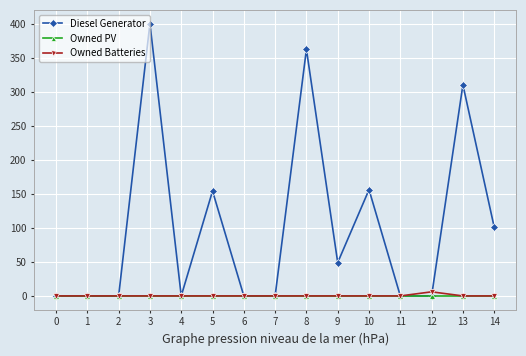

Is it true that Diesel Generator equals -225 at 0?

False